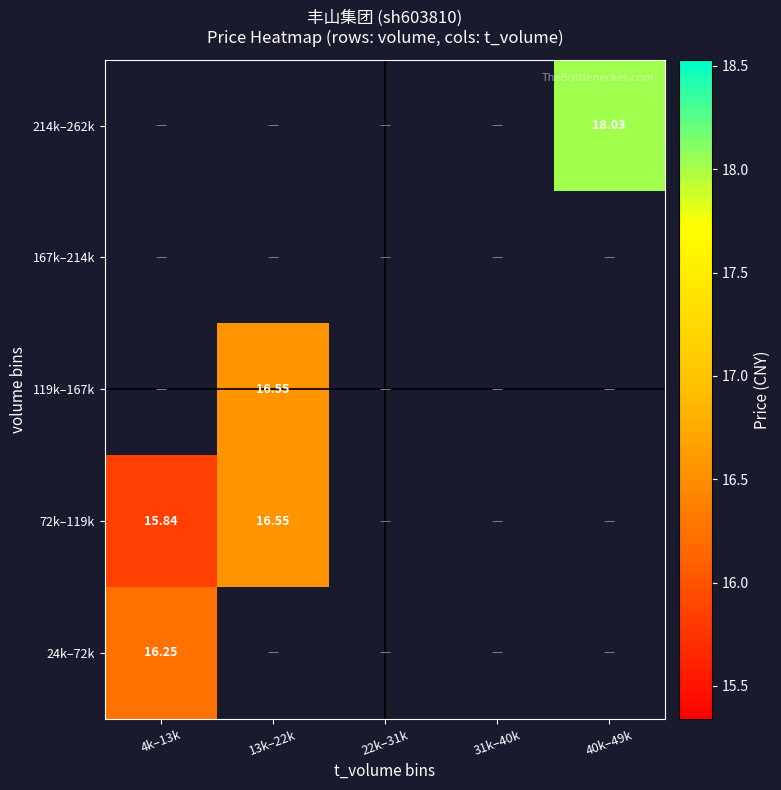

How many series are shown in this chart?

5